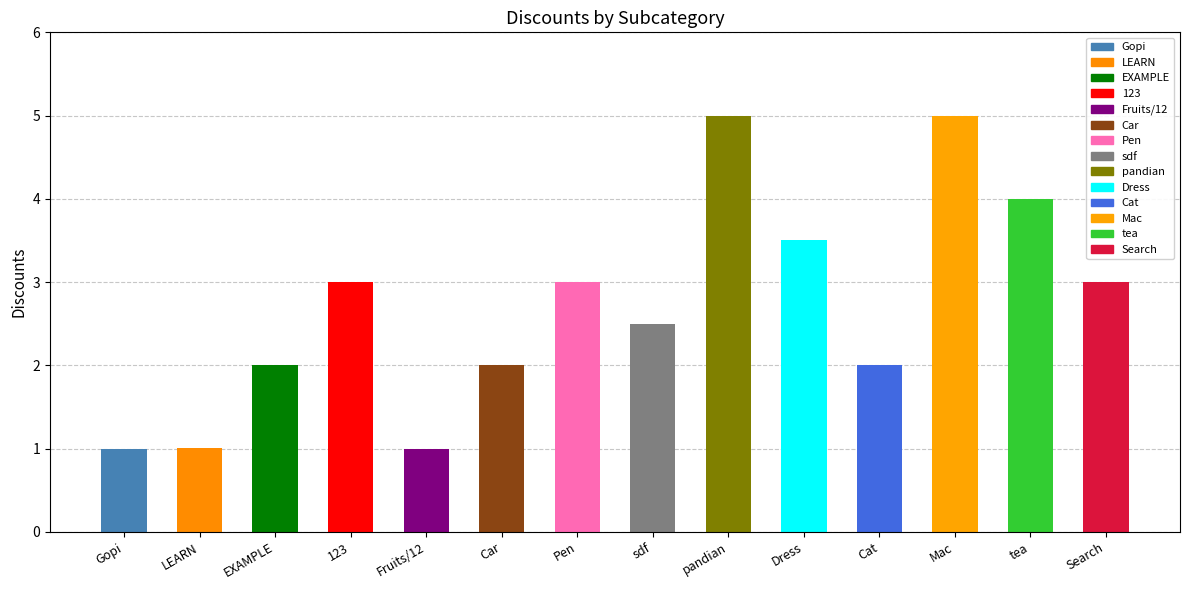

Reading left to right, list all the values displayed in this chart.

Gopi=1.0	LEARN=1.0	EXAMPLE=2.0	123=3.0	Fruits/12=1.0	Car=2.0	Pen=3.0	sdf=2.5	pandian=5.0	Dress=3.5	Cat=2.0	Mac=5.0	tea=4.0	Search=3.0